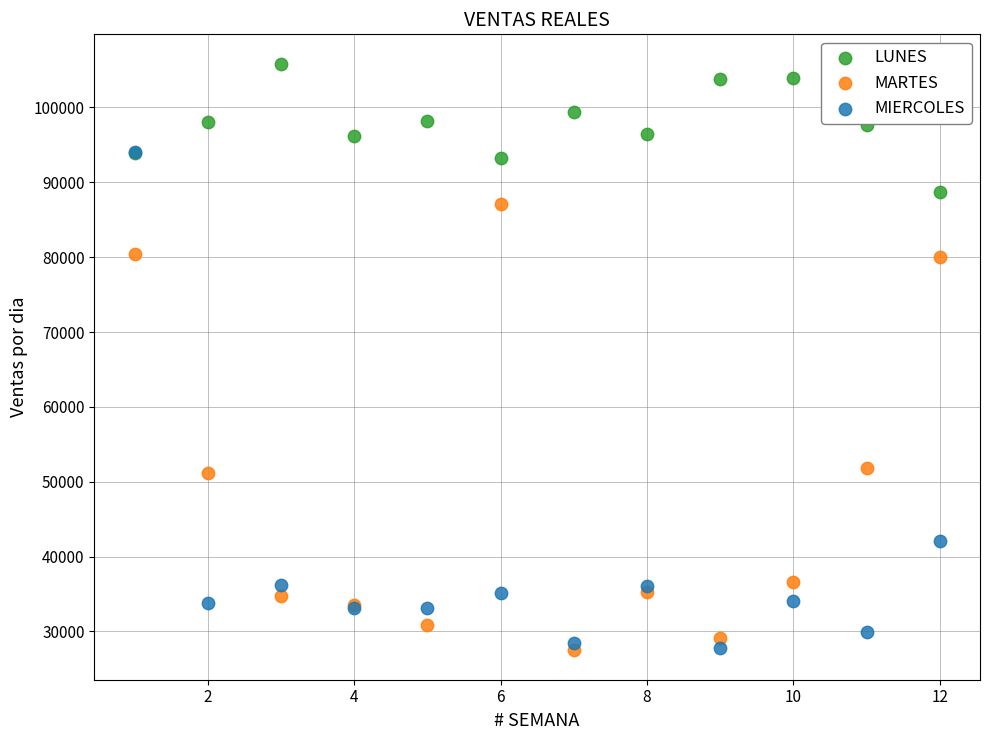

What are all the series names shown in the legend?

LUNES, MARTES, MIERCOLES